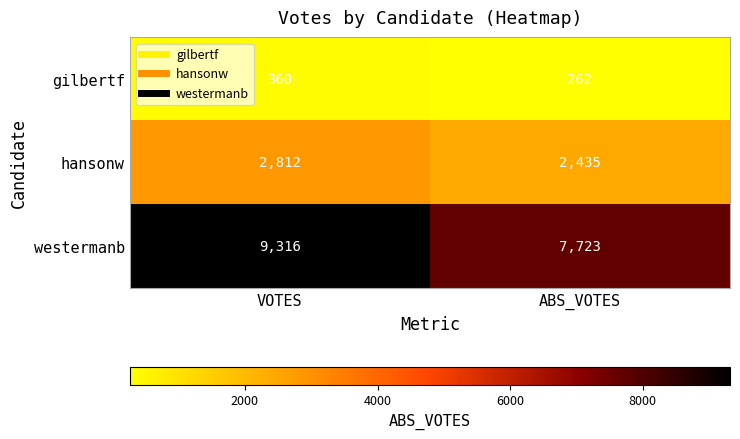

Which label corresponds to the largest value in the chart?

VOTES